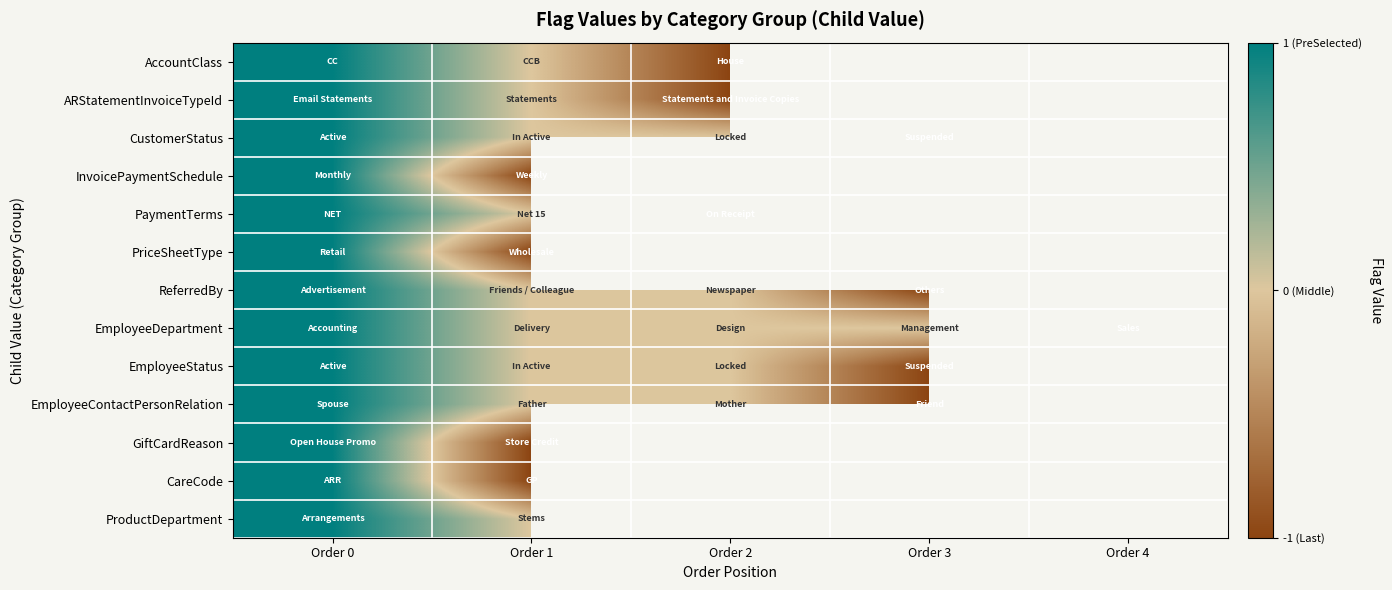

Where is ReferredBy nearest to the value 0?

Order 1